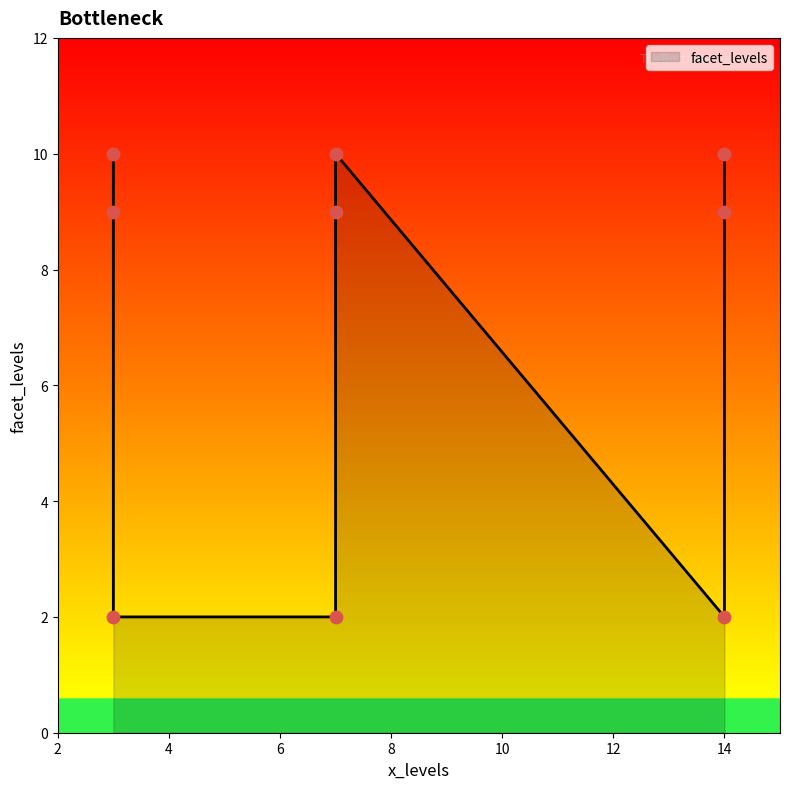

What is the ratio of the value at 7 to the value at 7?

0.2